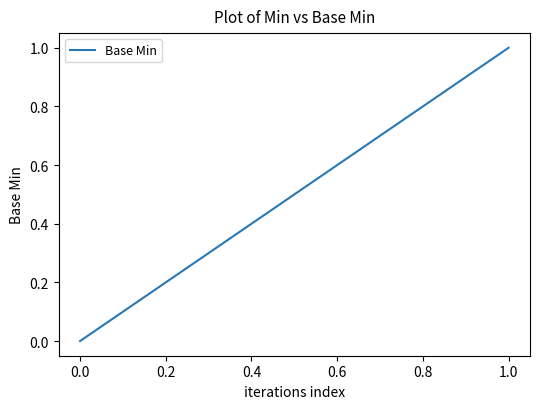

The value at 0.0 is 0. True or false?

True